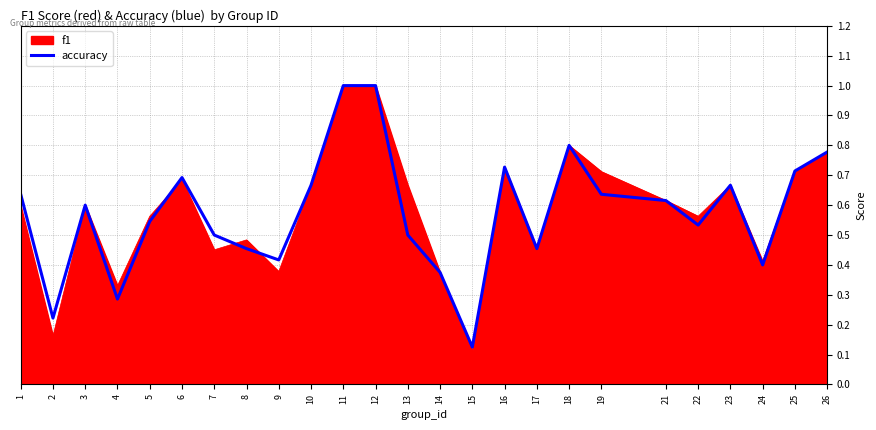

At which category does the chart reach its minimum across all series?

15